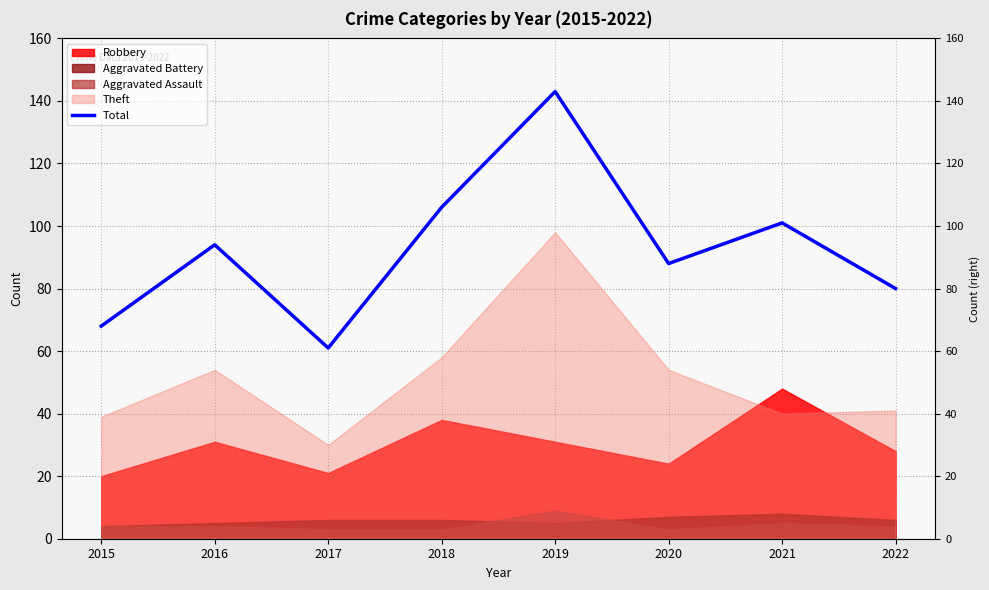

Where is the data nearest to the value 102?

2021